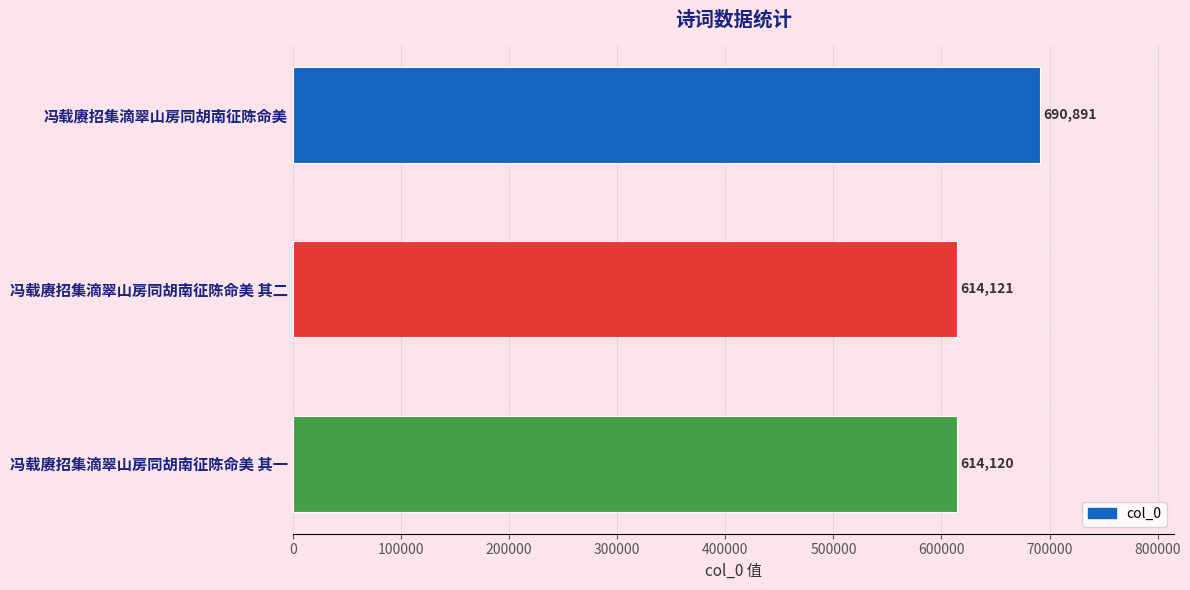

What is the sum of all values?

1919132